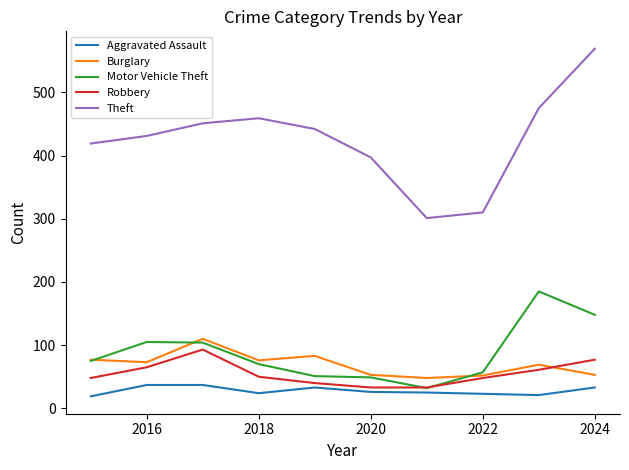

Which series has the largest range (max minus min)?

Theft